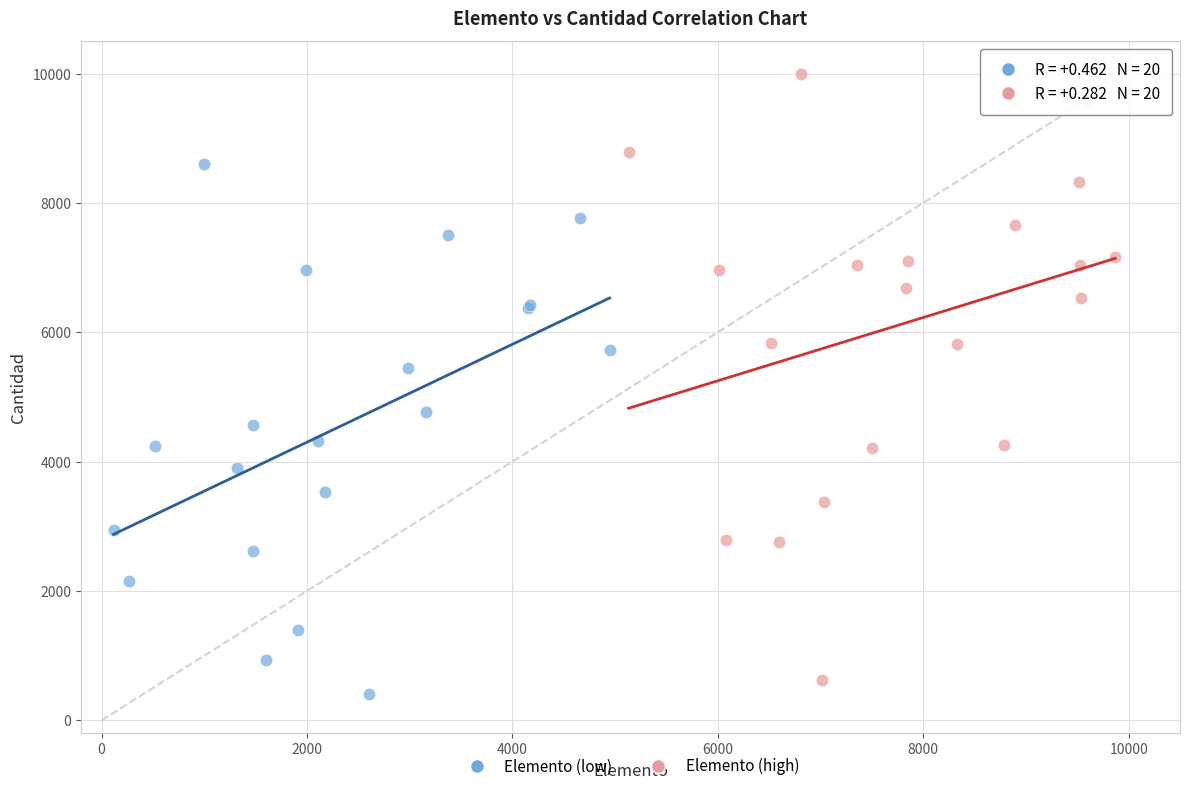

Which series reaches the maximum Y coordinate?

Elemento (high)